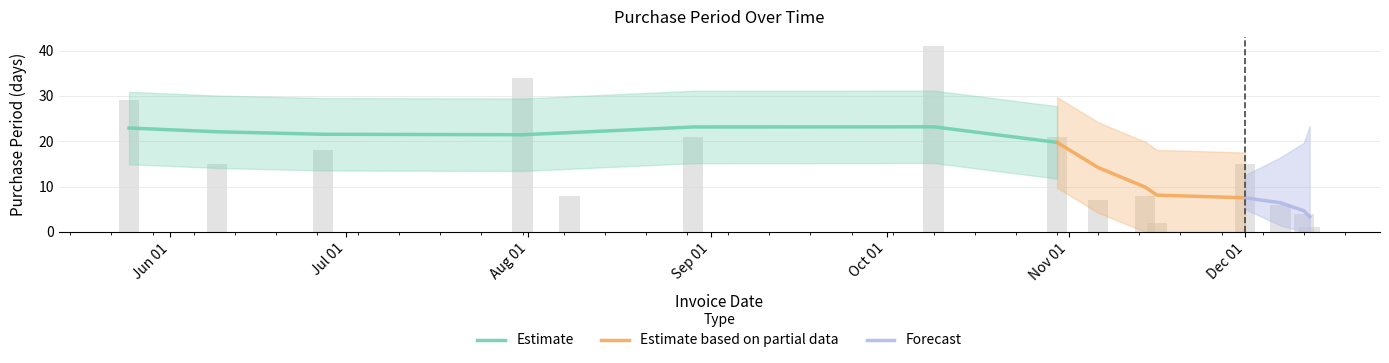

The value at 2017-08-08 is 8. True or false?

True